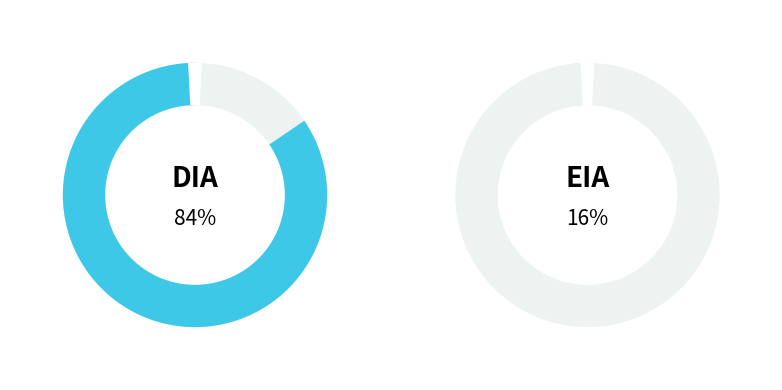

Which category has the biggest portion of the pie?

DIA